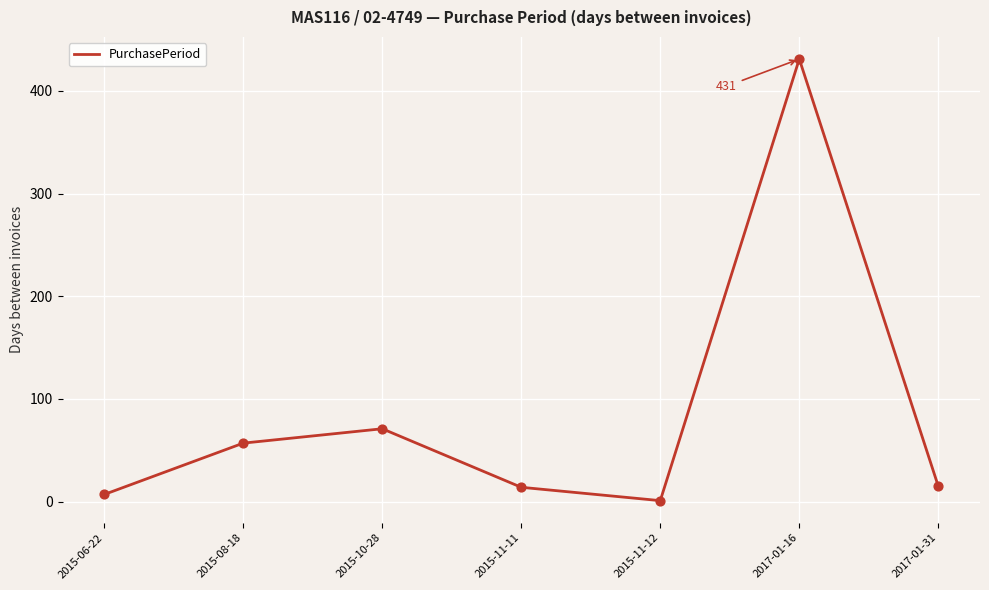

Approximately how many times larger is the value at 2017-01-16 compared to 2015-11-11?

30.8